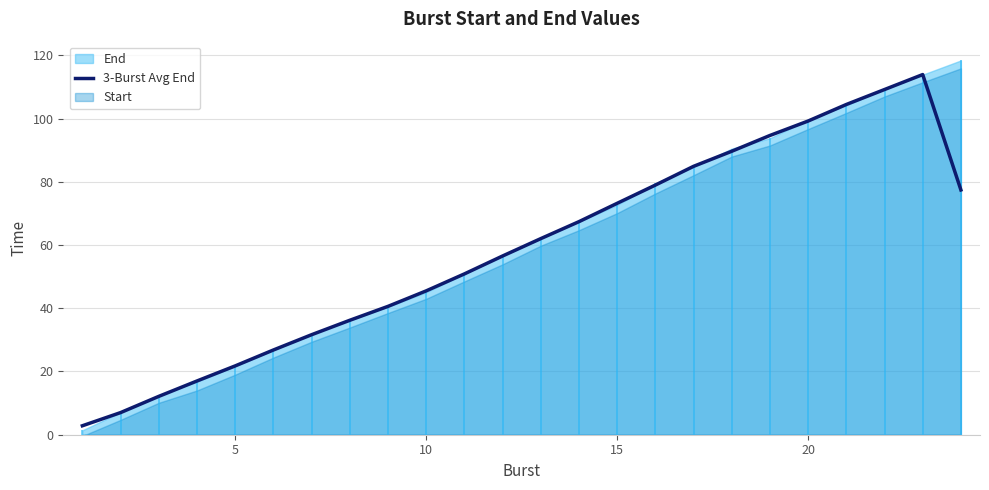

The value of 3-Burst Avg End at 10 is 73.0. True or false?

False